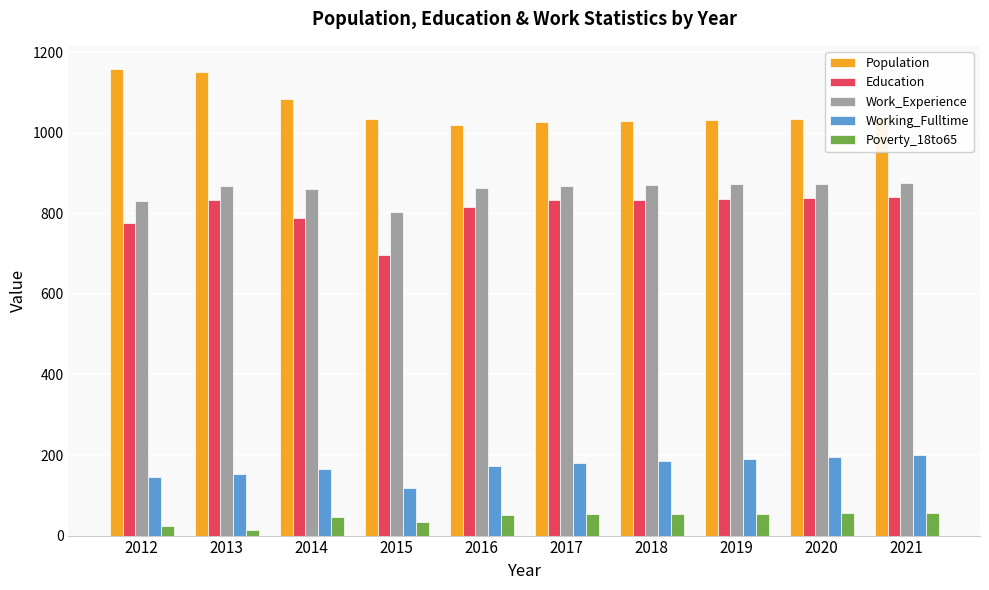

How many bars are there in each group?

5